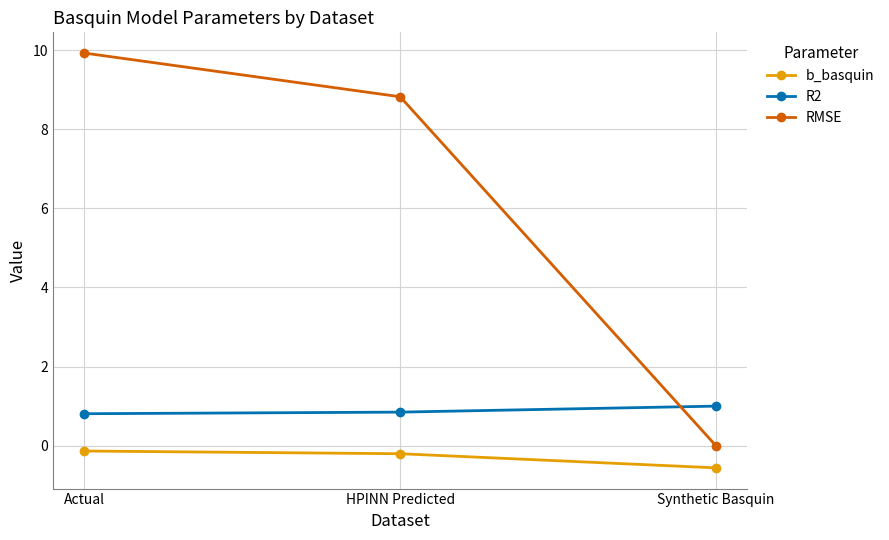

The R2 series shows 0.4 at HPINN Predicted. True or false?

False